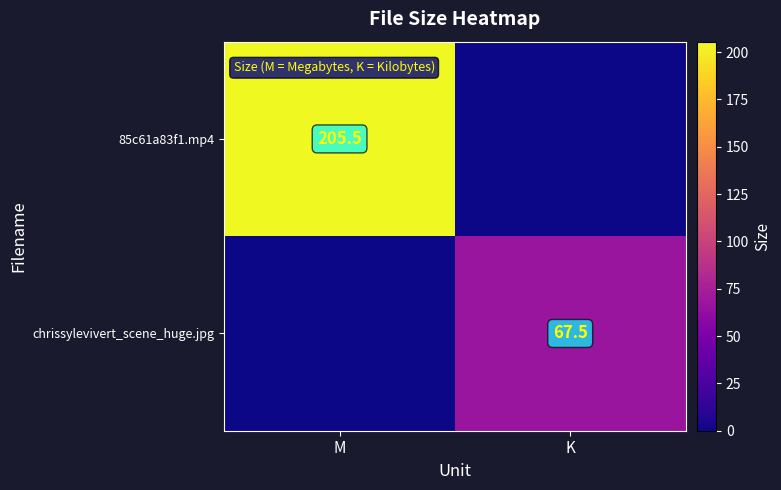

The chrissylevivert_scene_huge.jpg series shows 67.5 at K. True or false?

True